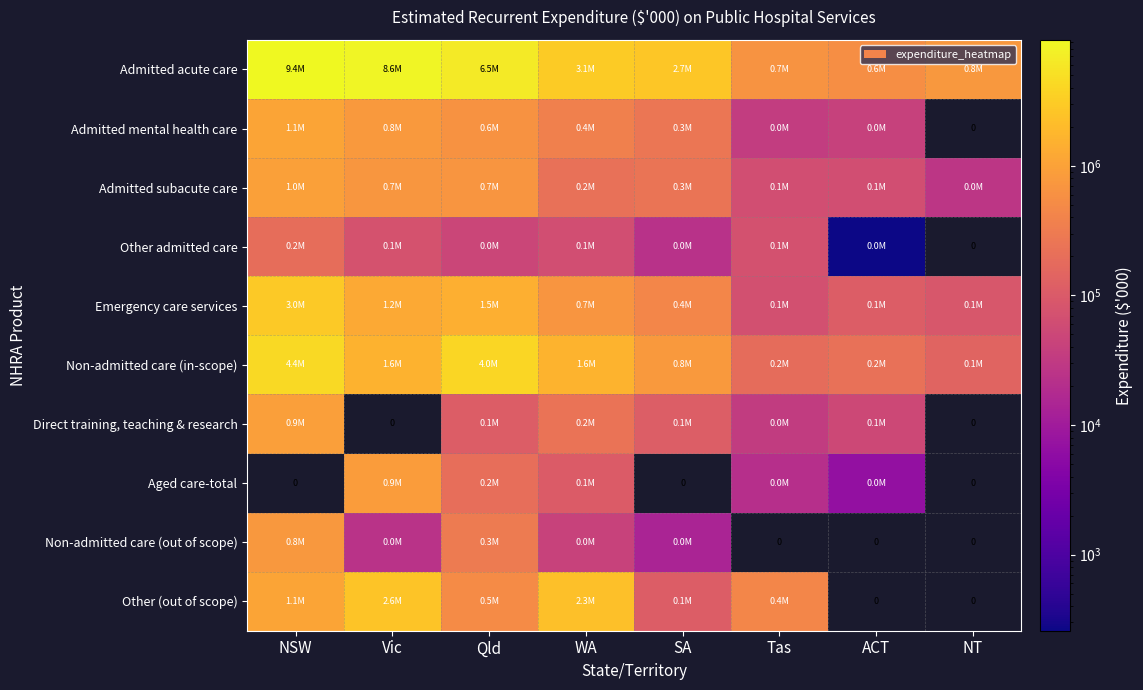

Where does the Other admitted care series first go above 72769?

NSW